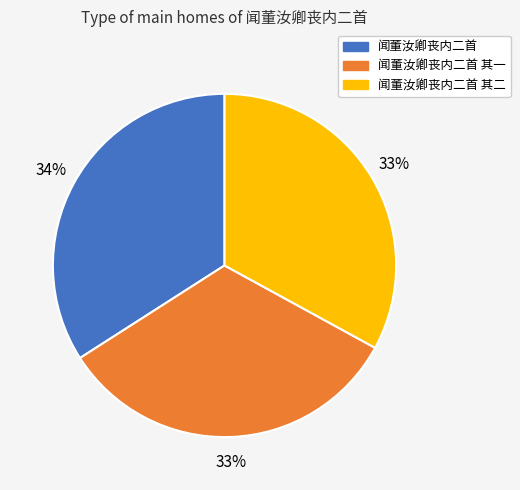

Does any single category account for the majority?

No